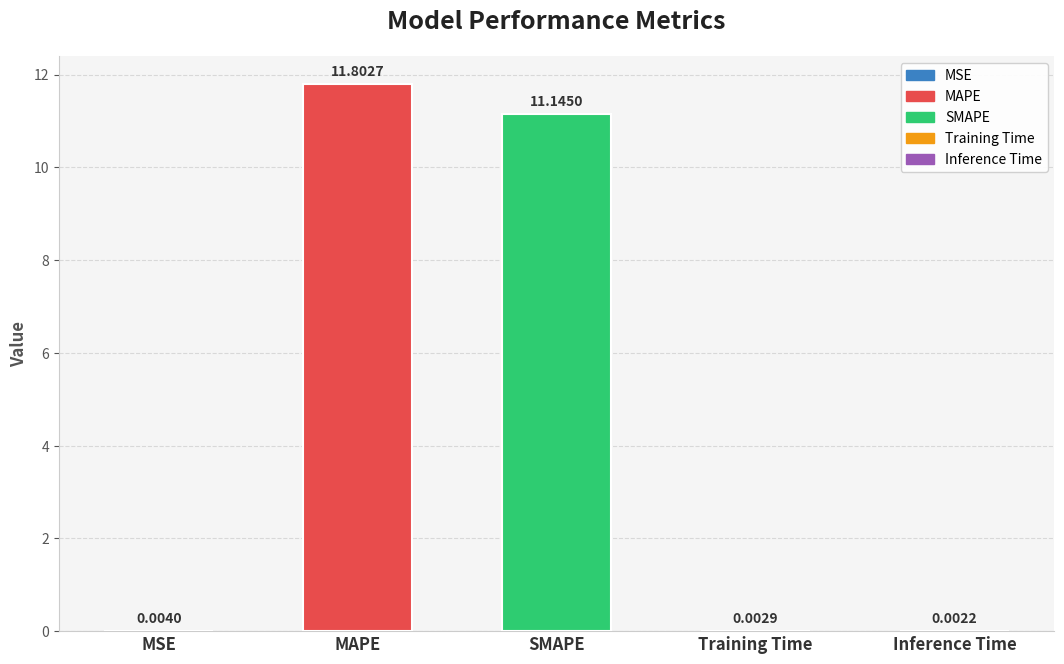

What is the sum of the values at MAPE and Inference Time?

11.8